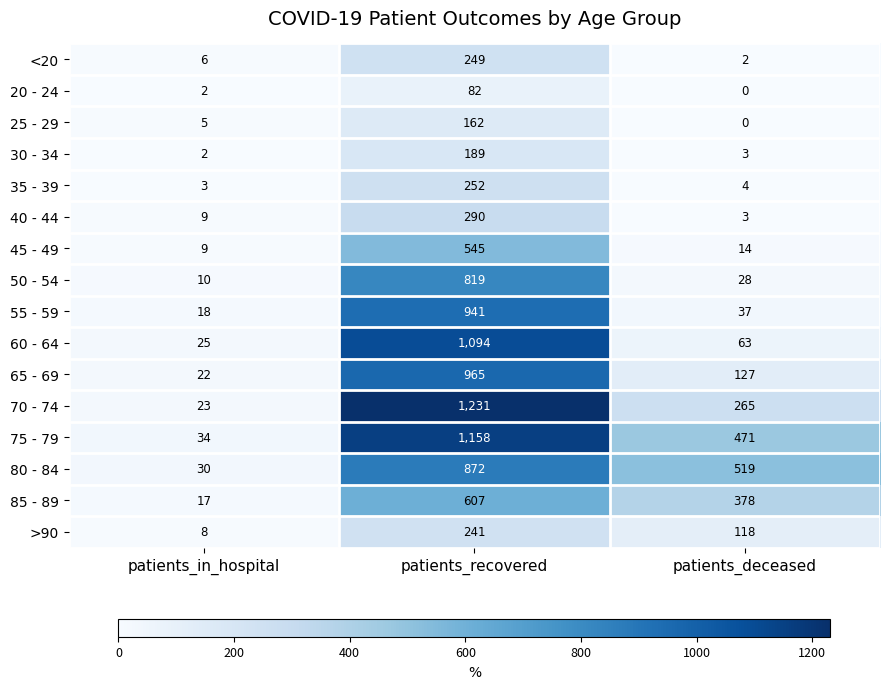

What is the total value across all series at patients_deceased?

2032